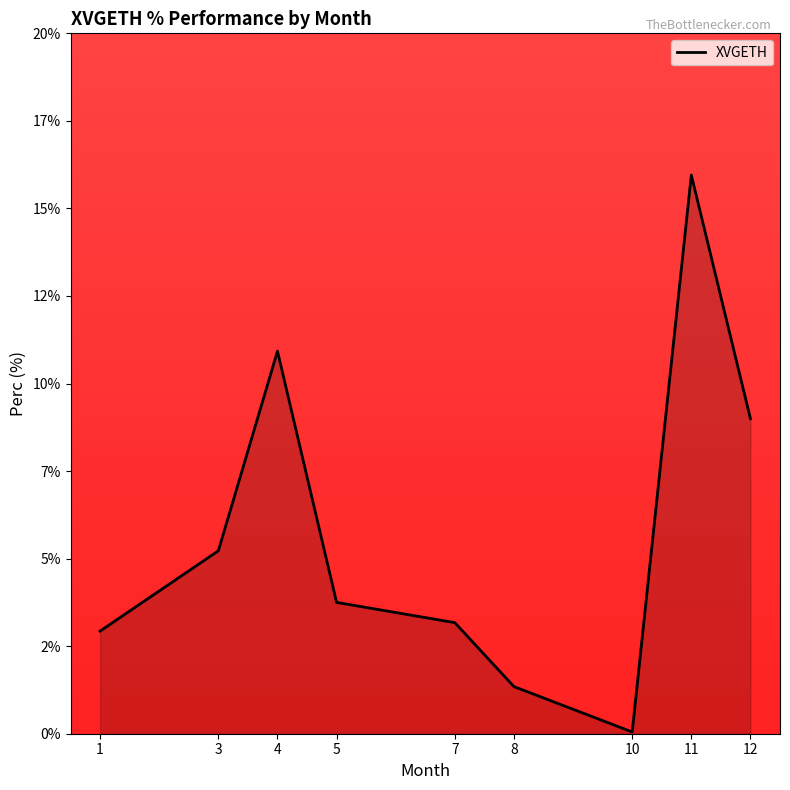

What is the change in value from 5 to 12?

+5.2